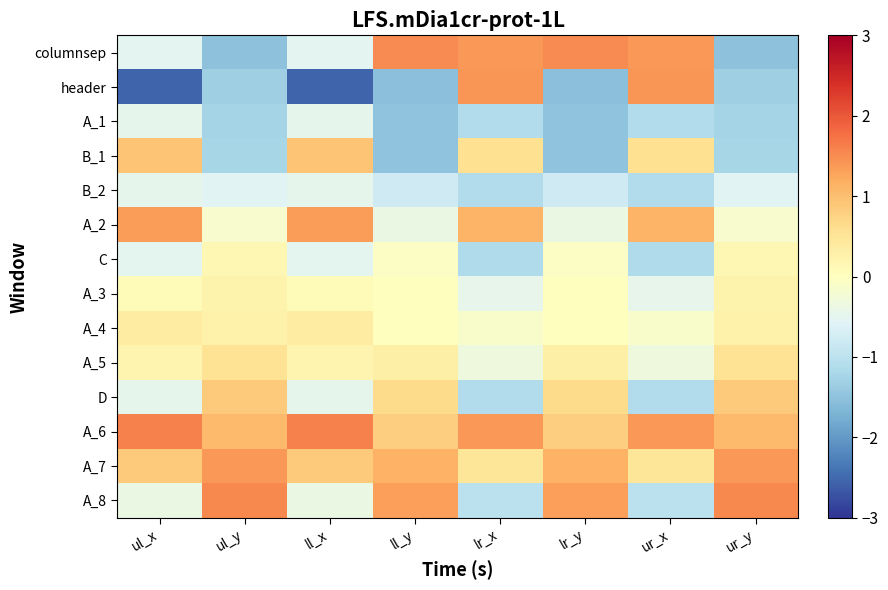

Count the number of data series in this chart.

14